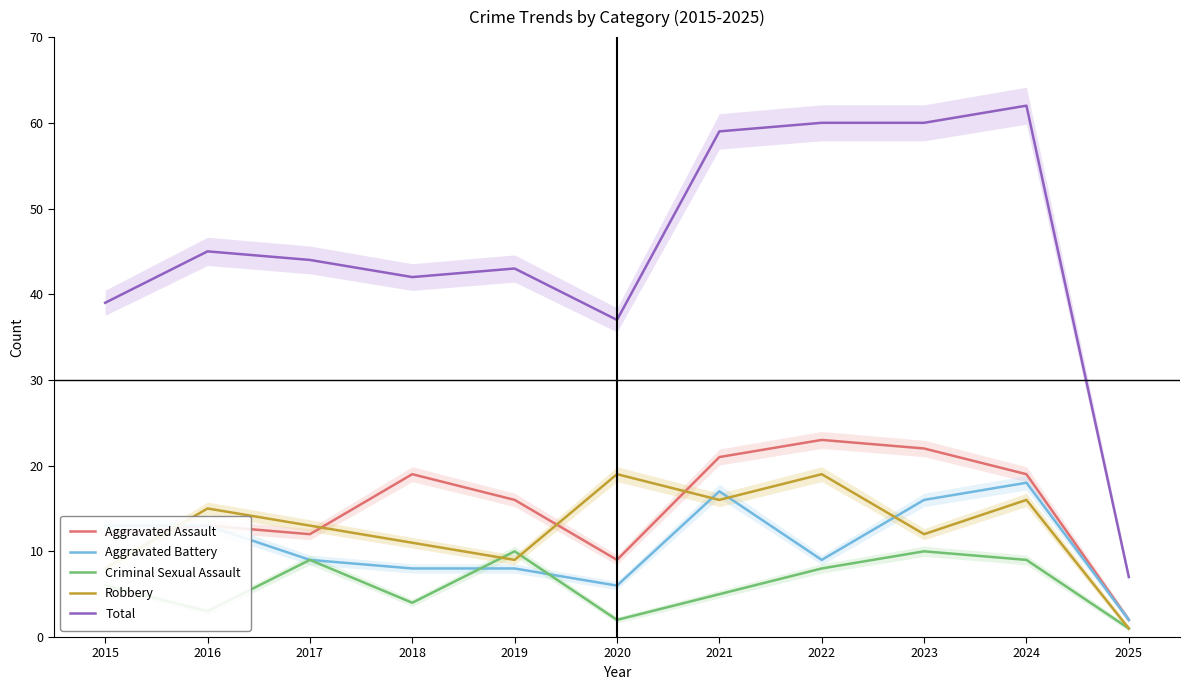

True or false: Aggravated Assault and Total cross at least once.

False